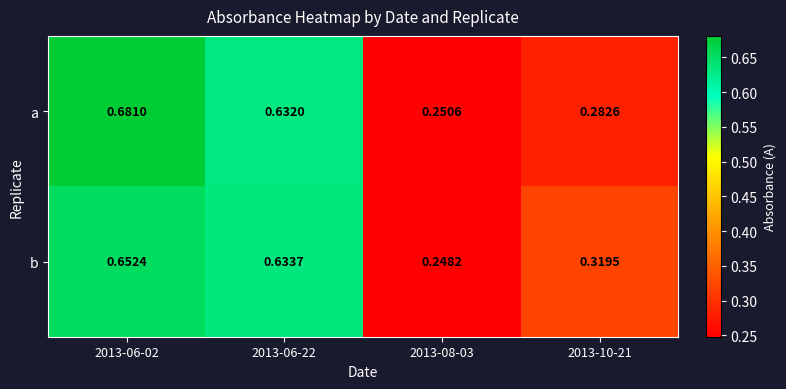

Is the value of a at 2013-06-22 greater than the value of b at 2013-08-03?

Yes